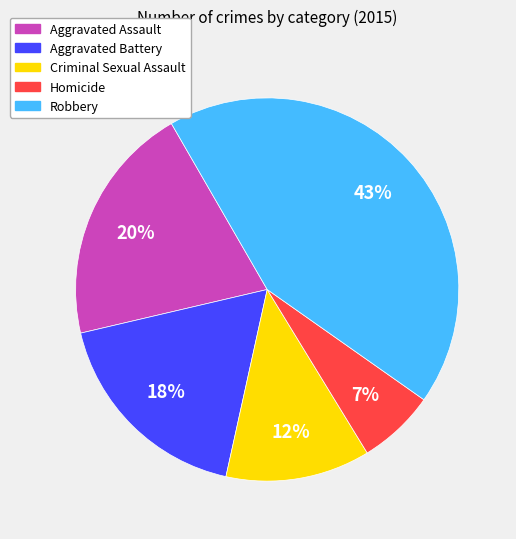

To the nearest percent, what is the average slice percentage?

20%